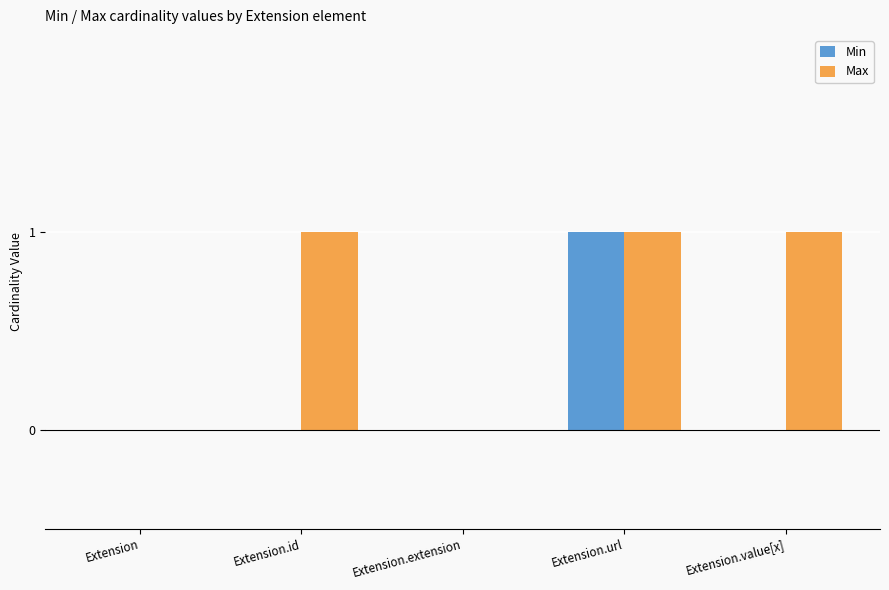

Is it true that Min equals -1 at Extension?

False